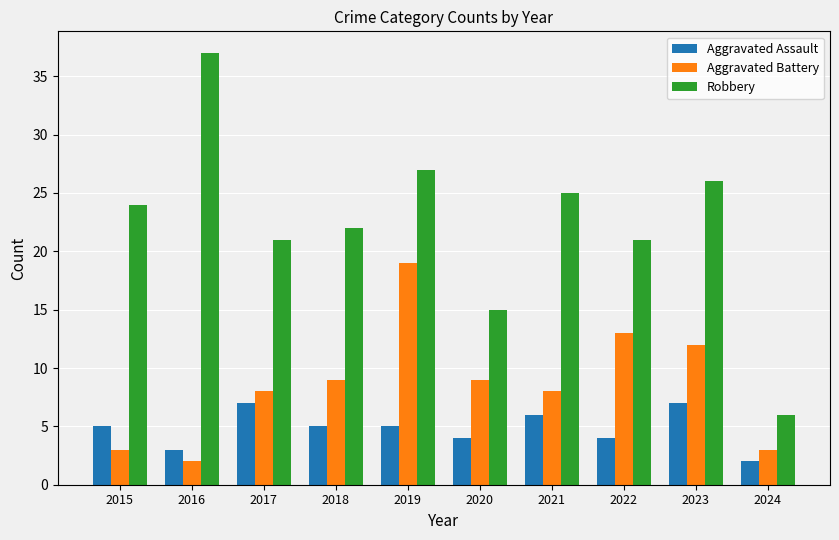

What is the difference between the maximum and minimum values in the Robbery series?

31